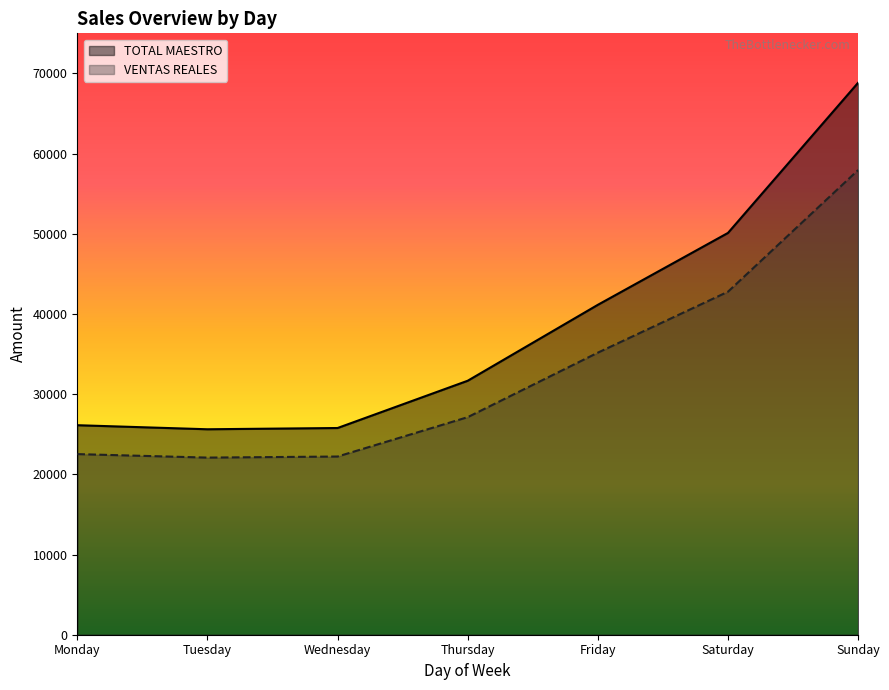

True or false: TOTAL MAESTRO has a value of 26129.2 at Monday.

True